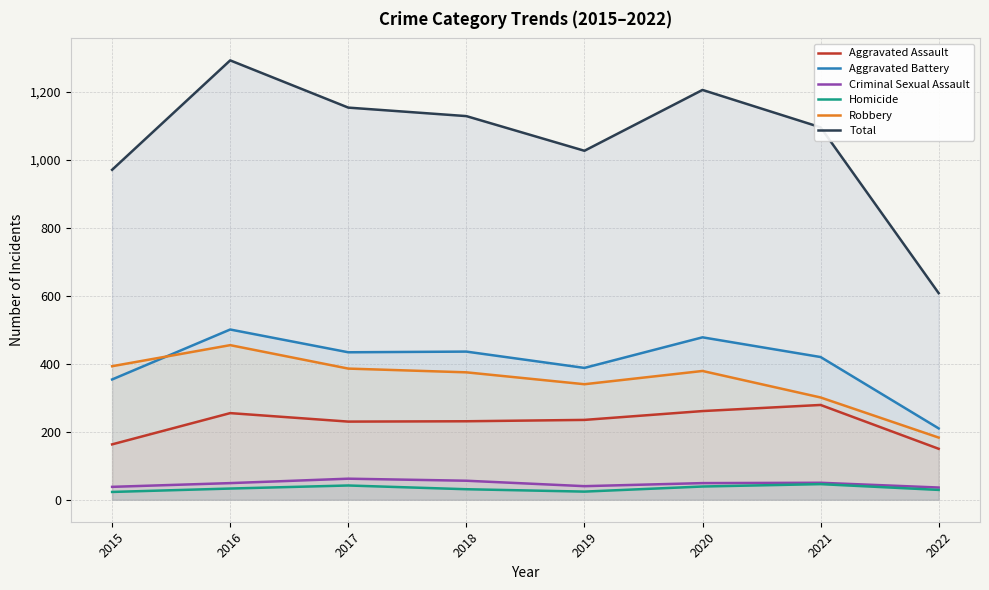

True or false: Homicide and Aggravated Assault intersect in this chart.

False